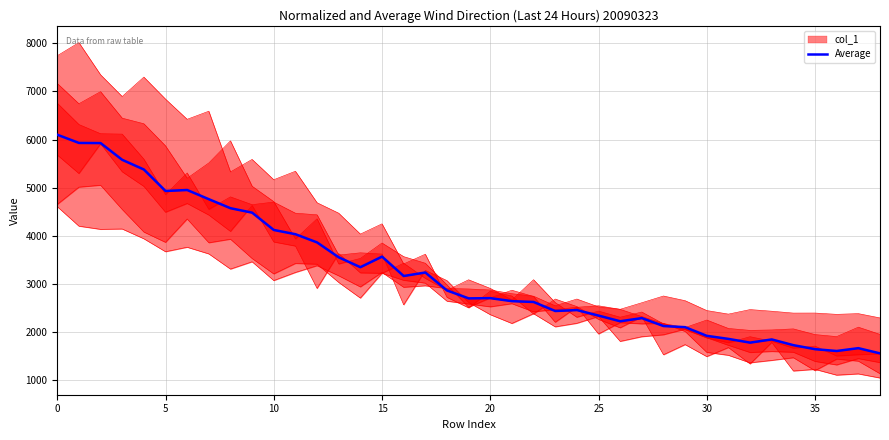

What is the smallest value displayed?

1559.5